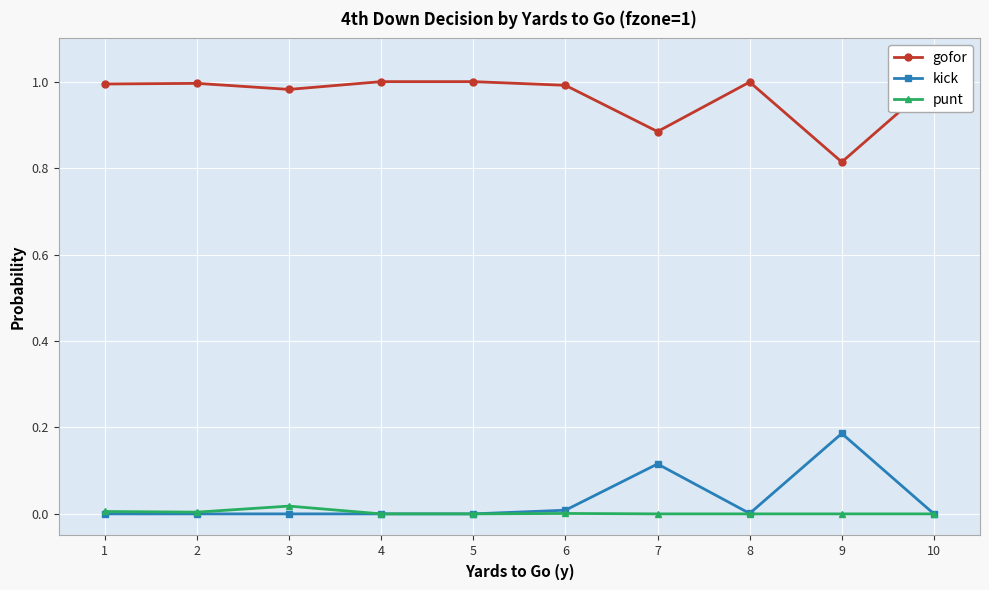

Reading left to right, list all the values displayed in this chart.

gofor: 1=1.0	2=1.0	3=1.0	4=1.0	5=1.0	6=1.0	7=0.9	8=1.0	9=0.8	10=1.0
kick: 1=0.0	2=0.0	3=0.0	4=0.0	5=0.0	6=0.0	7=0.1	8=0.0	9=0.2	10=0.0
punt: 1=0.0	2=0.0	3=0.0	4=0.0	5=0.0	6=0.0	7=0.0	8=0.0	9=0.0	10=0.0